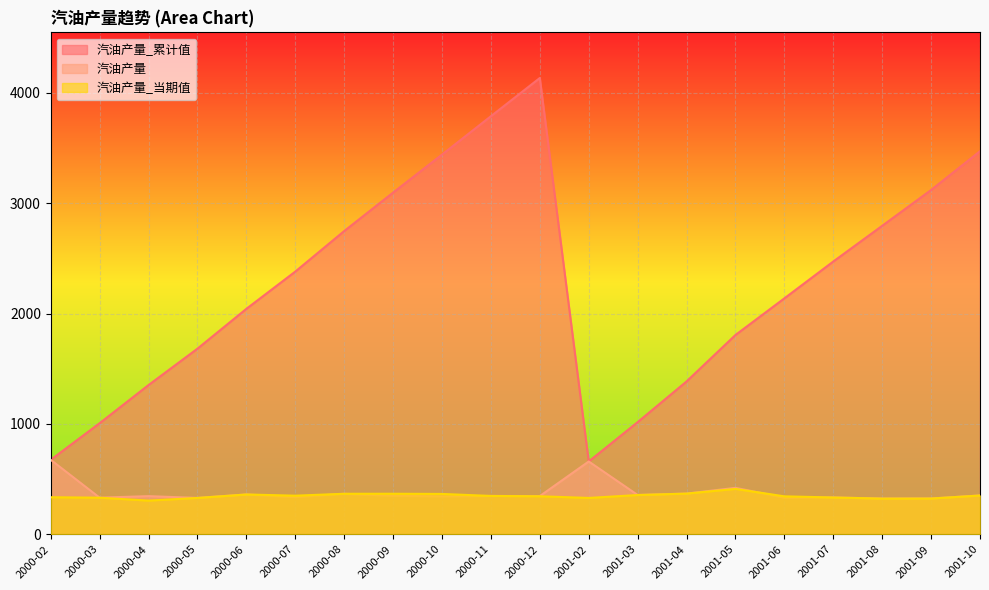

What is the difference between the highest and lowest values at 2000-11?

3440.8